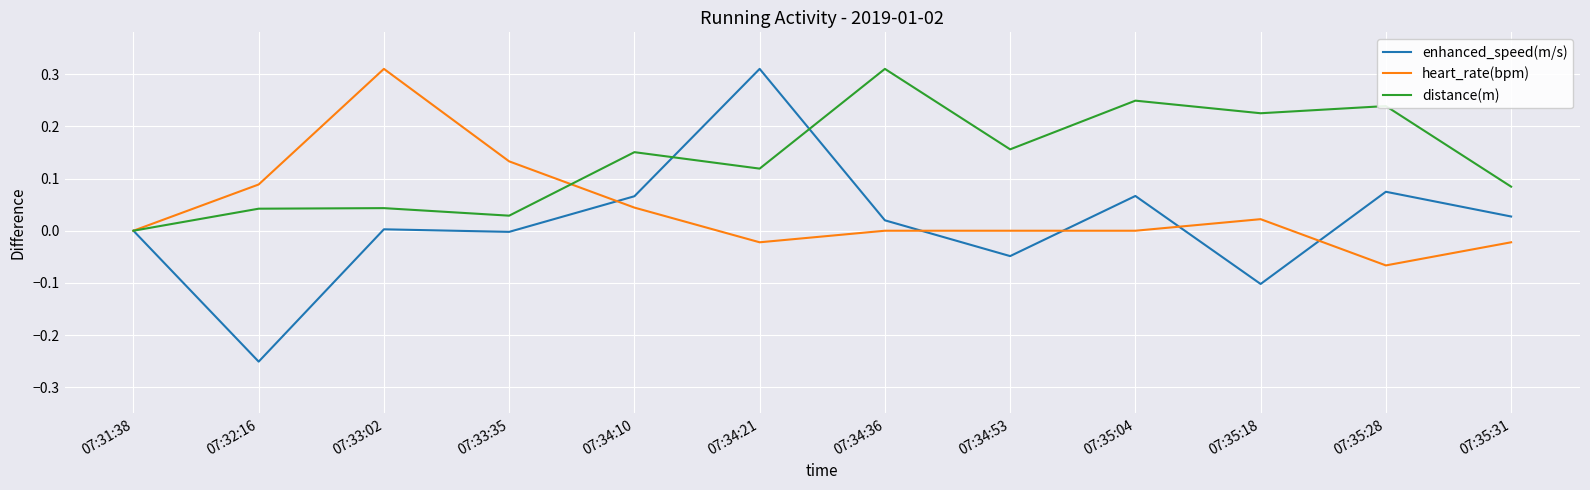

True or false: distance(m) and heart_rate(bpm) cross at least once.

True